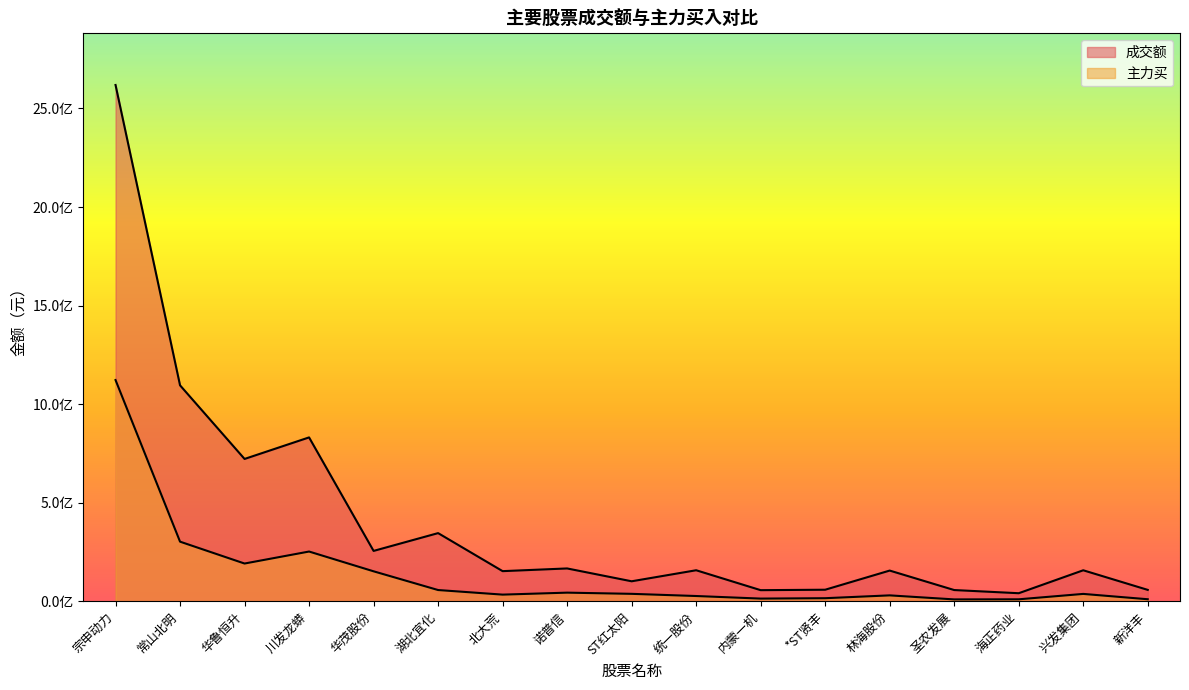

What is the sum of the 成交额 values at 林海股份 and ST红太阳?

259239747